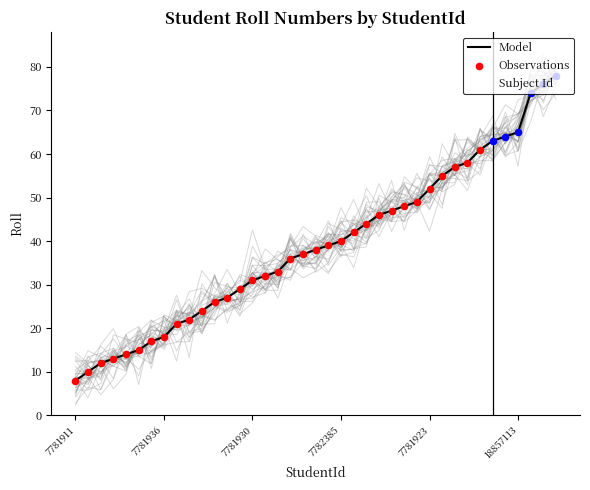

Between 18857118 and 9538977, which is larger?

18857118